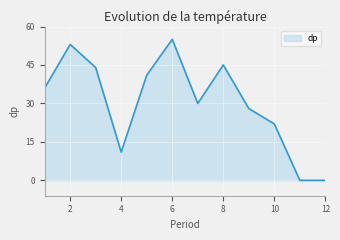

What is the average value?

30